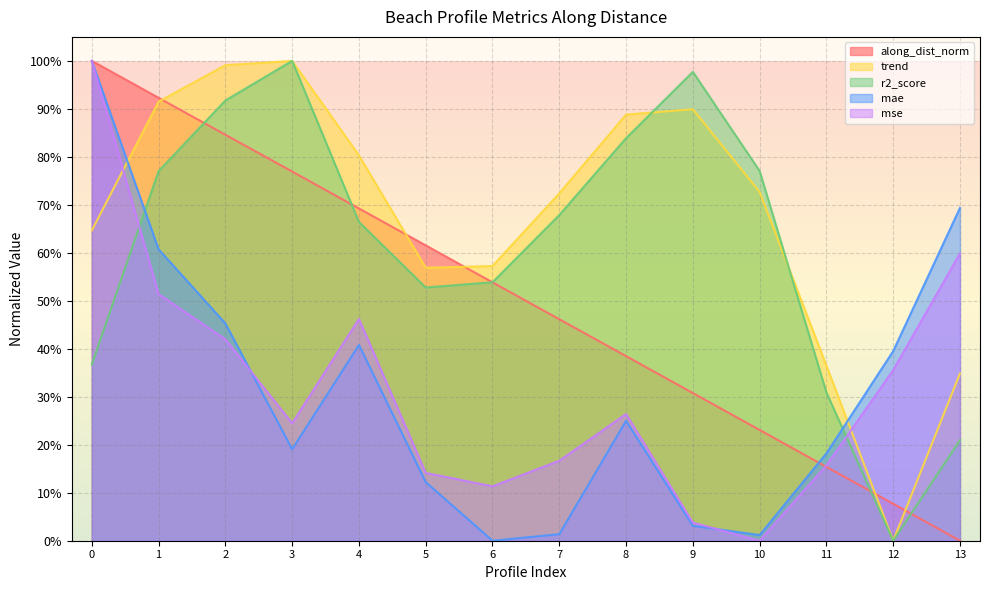

How many categories are shown in the chart?

14